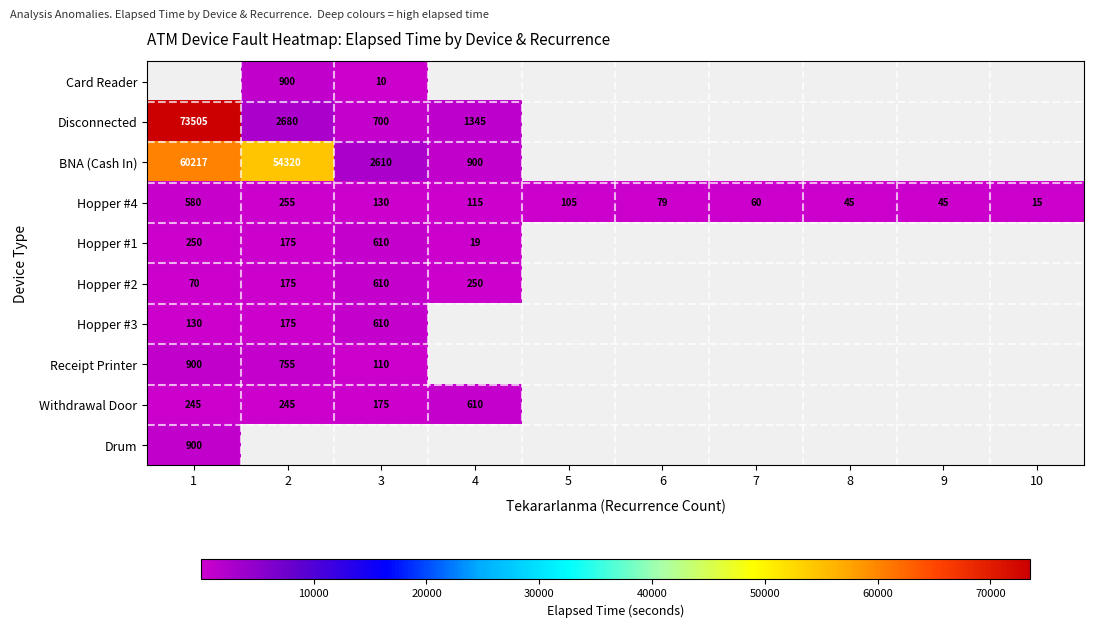

The Hopper #4 series shows 82.7 at 2. True or false?

False